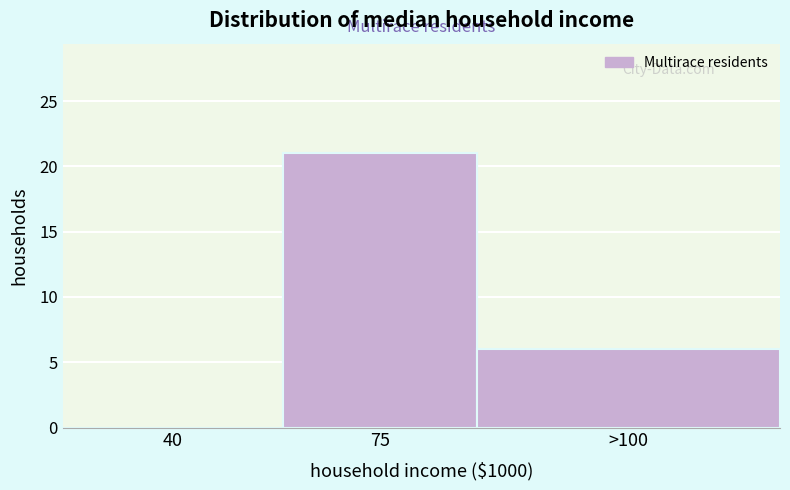

Reading left to right, extract all data points from this chart.

40=0	75=21	>100=6